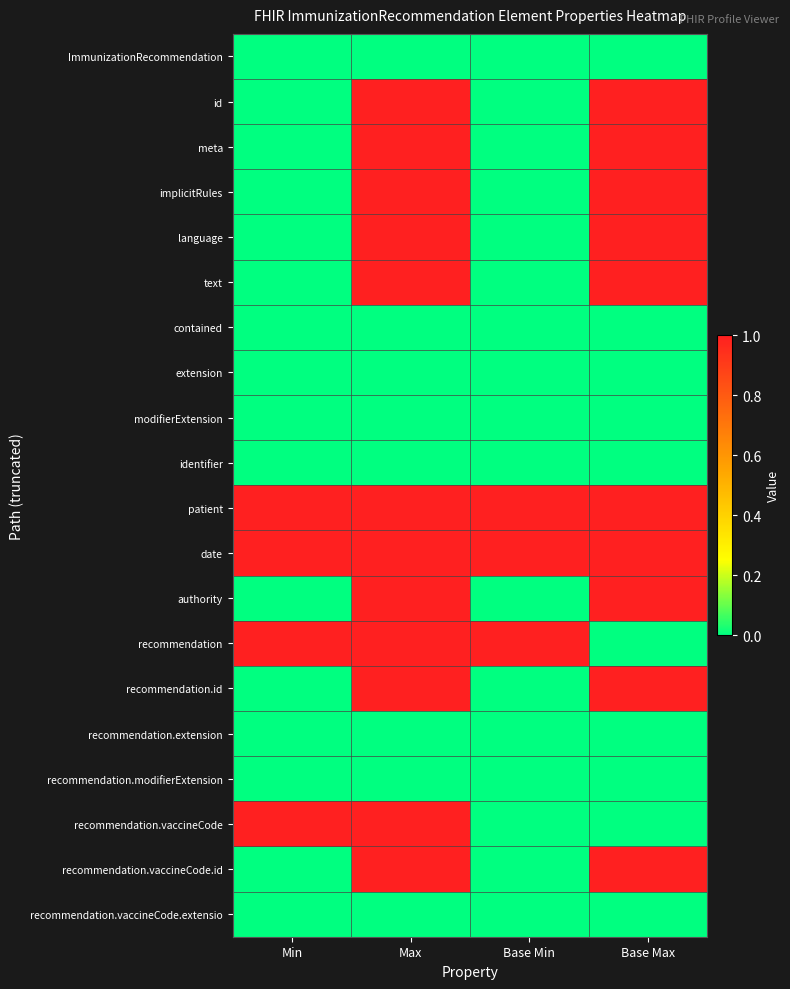

At how many categories does at least one series exceed 0?

4